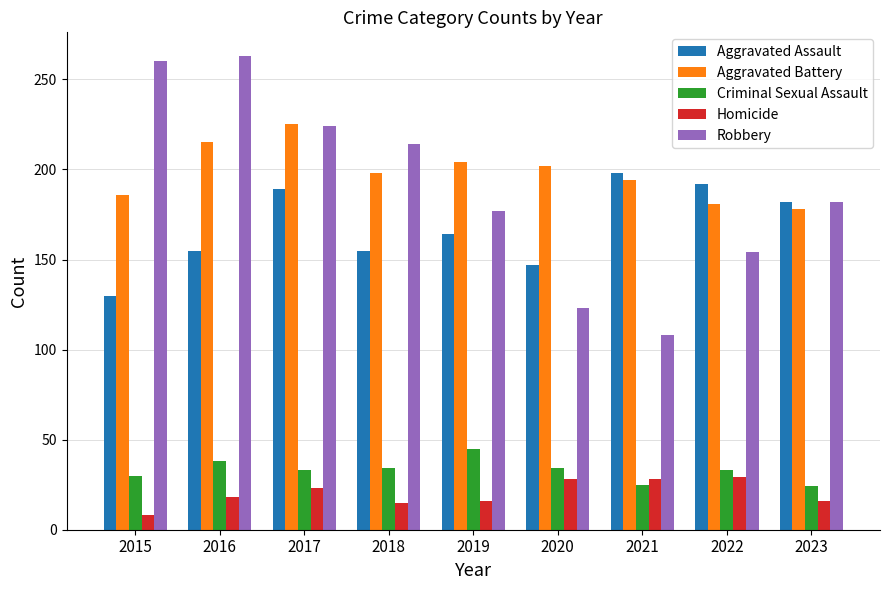

True or false: Robbery has a value of 214 at 2018.

True